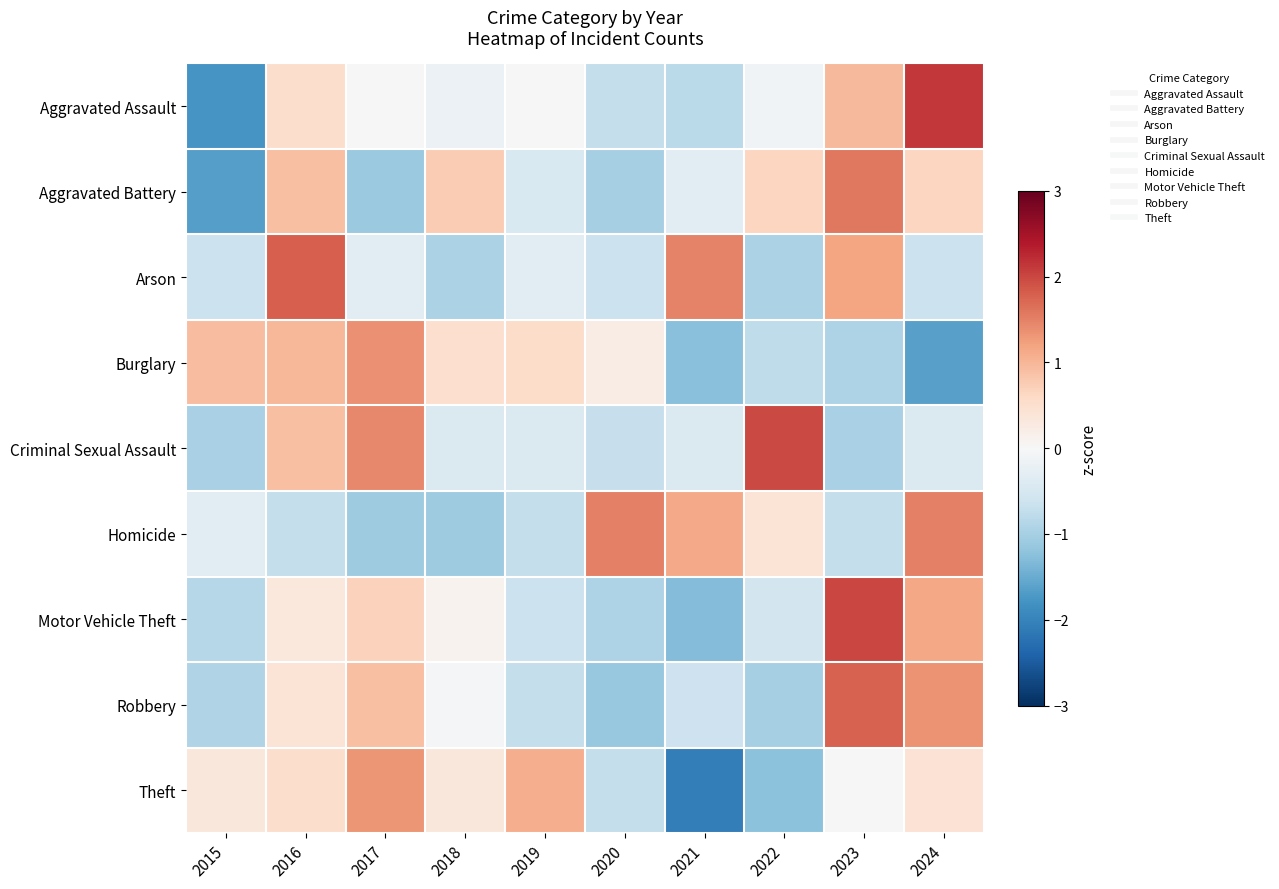

Which has a higher value, 2019 or 2016?

2016